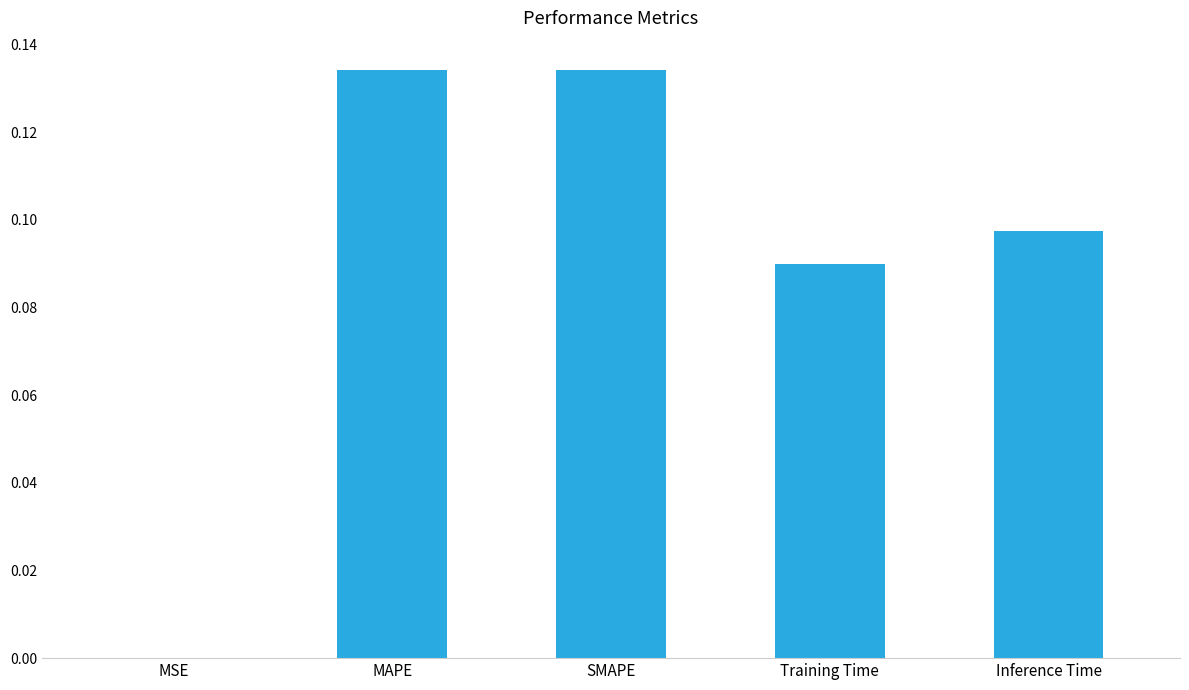

What is the sum of all values?

0.5